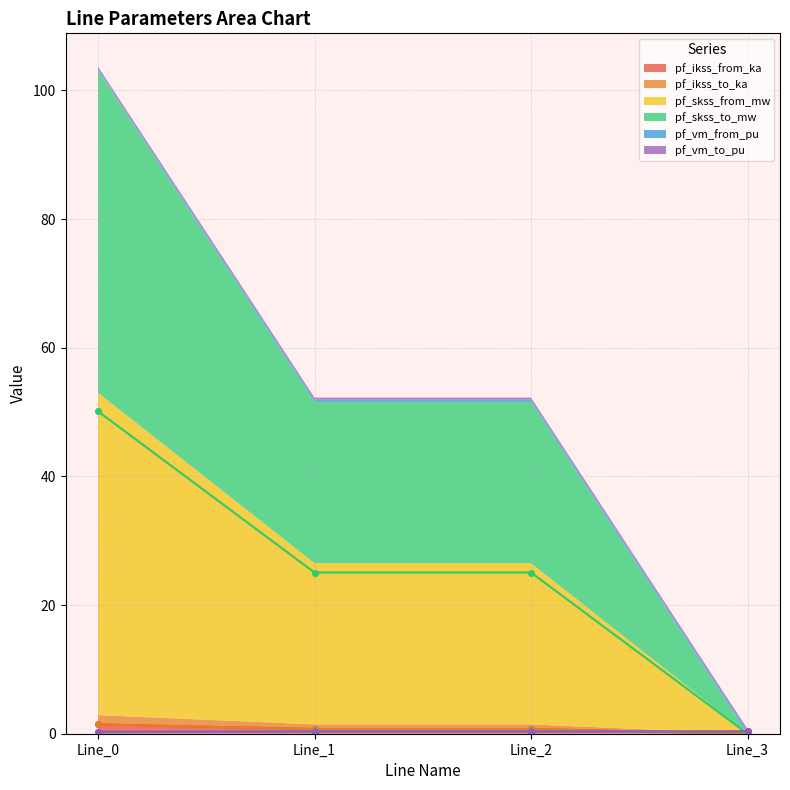

Rank the series at Line_2 from highest to lowest value.

pf_skss_from_mw, pf_skss_to_mw, pf_ikss_from_ka, pf_ikss_to_ka, pf_vm_from_pu, pf_vm_to_pu